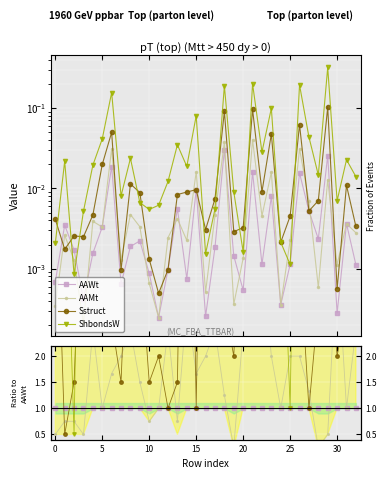

Is it true that Sstruct equals 3.9 at 10?

False